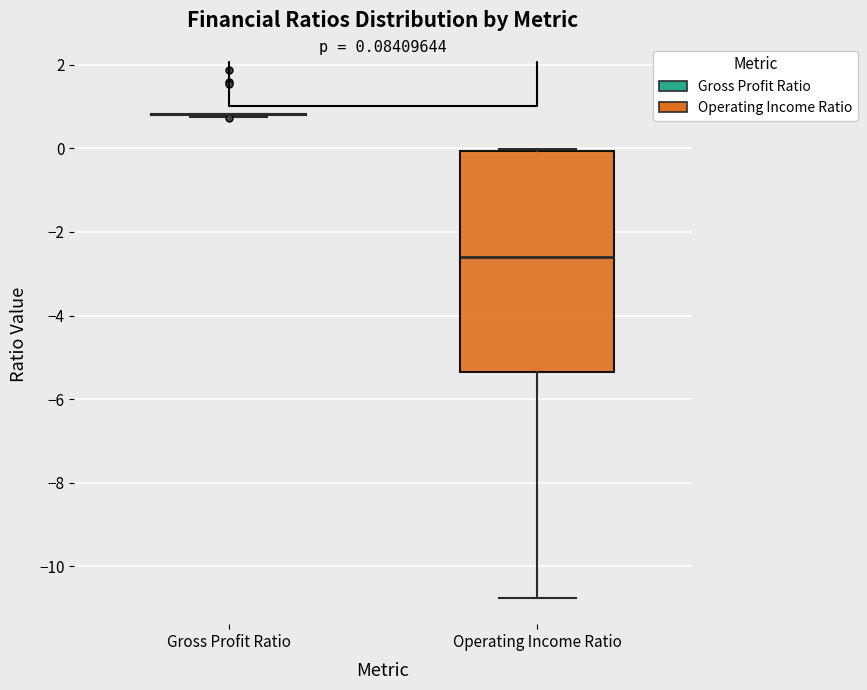

Which box is the tallest, from its lower edge to its upper edge?

Operating Income Ratio